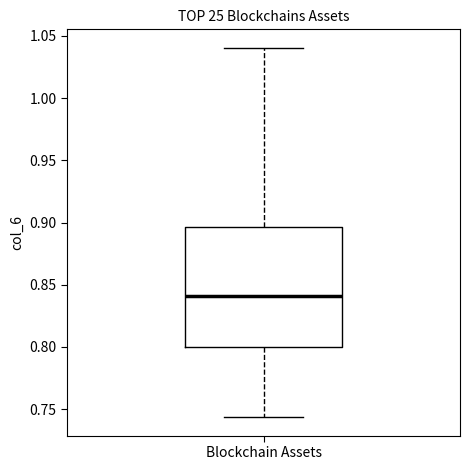

Where does the upper whisker of the box for Blockchain Assets end on the y-axis? The values are not printed on the chart, so give them approximately, as read against the axis.

1.040